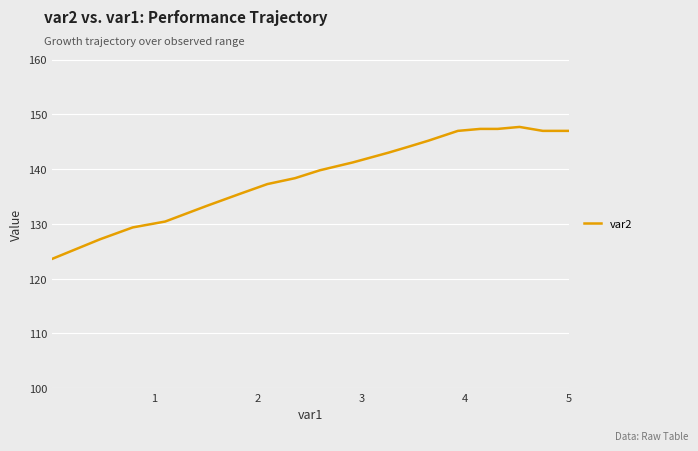

What is the smallest value displayed?

123.6